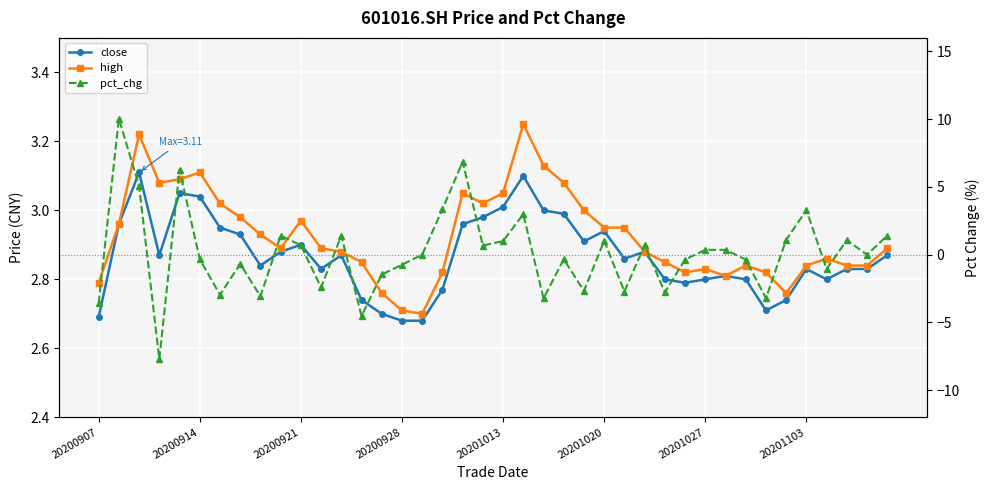

How many distinct data groups are displayed?

3